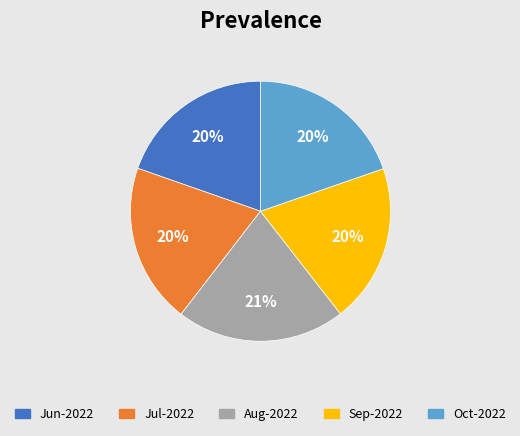

Is it true that Sep-2022 is 7% of the pie?

False